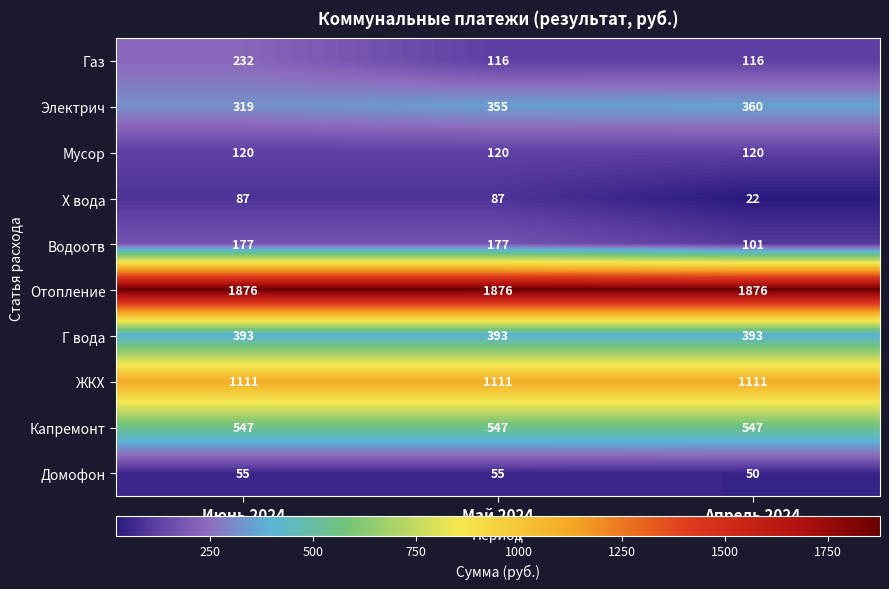

What is the total value across all series at Апрель 2024?

4696